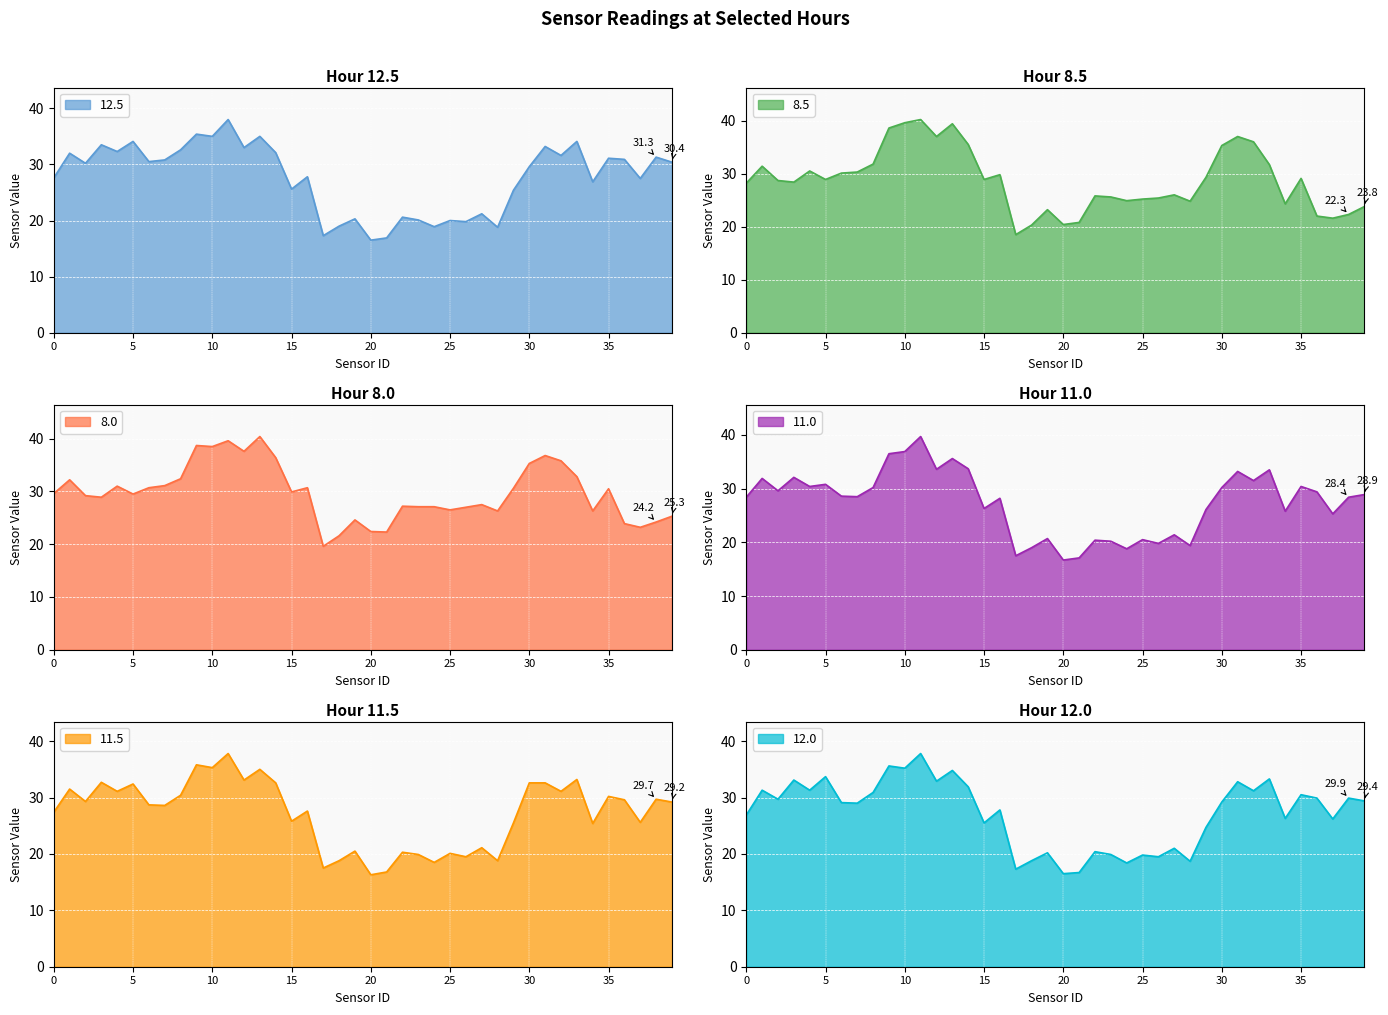

How many lines are shown in the chart?

6